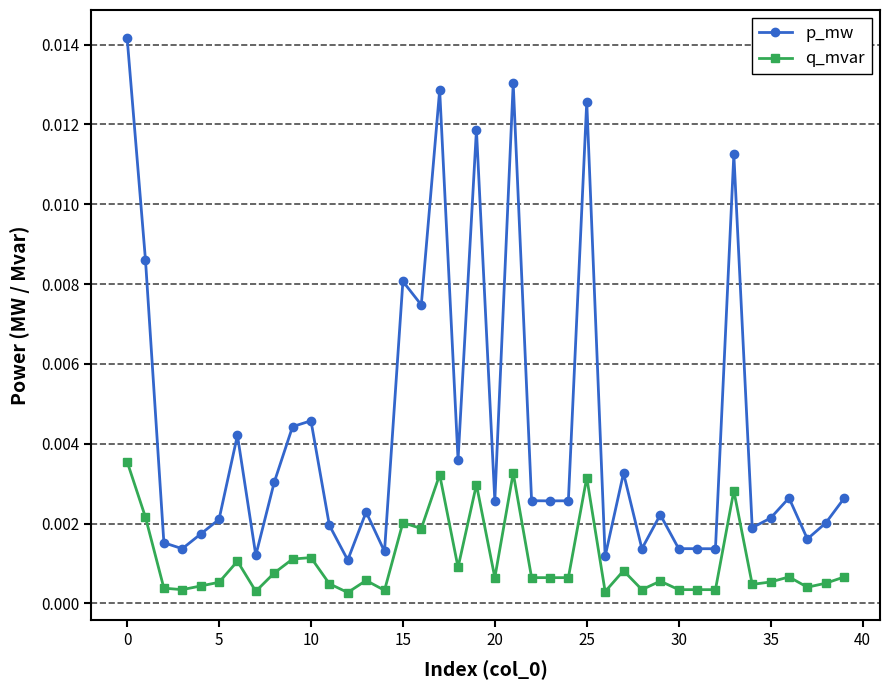

What are all the series names shown in the legend?

p_mw, q_mvar